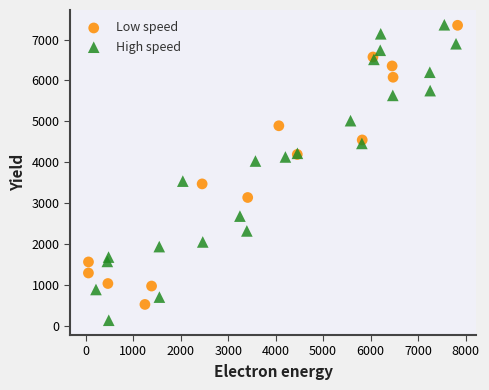

Which series reaches the minimum Y coordinate?

High speed